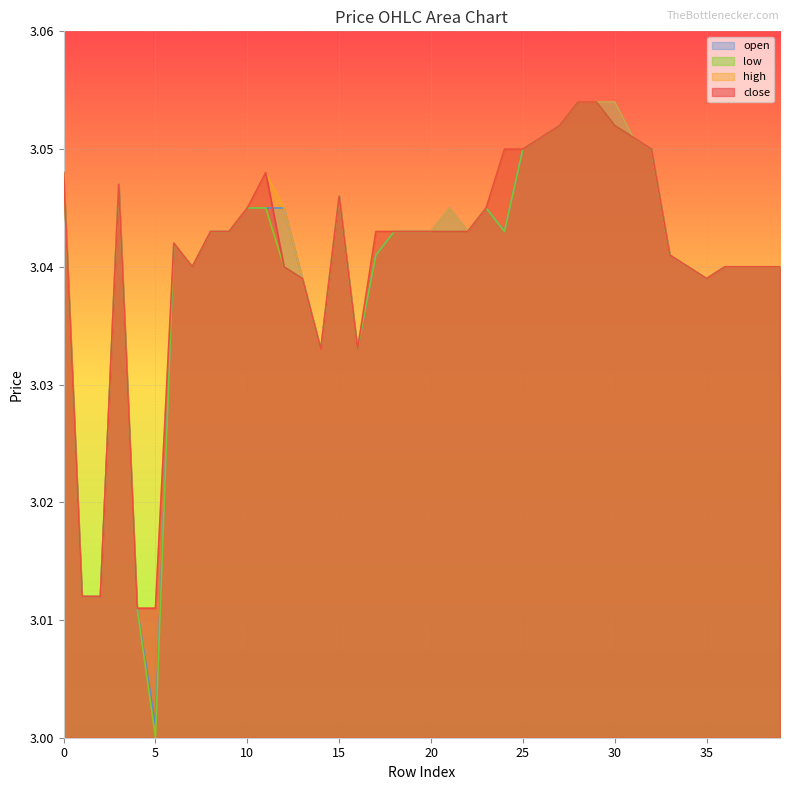

Count the number of categories in the chart.

40